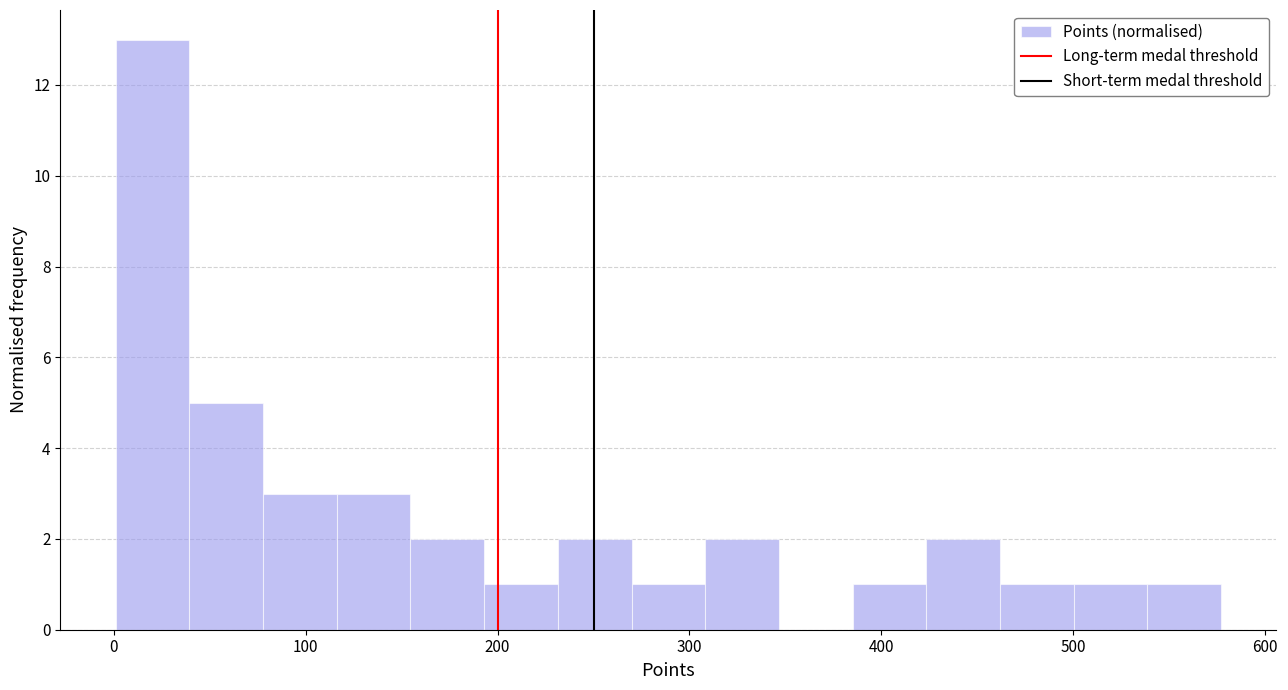

Around what value on the x-axis is the tallest bar? Give the approximate position of its centre, as read against the axis.

20